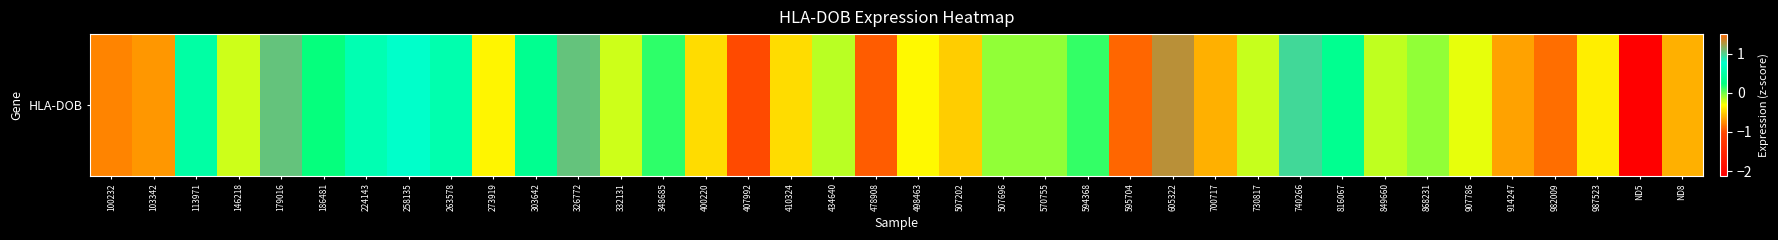

At which label does the data first exceed 0?

113971